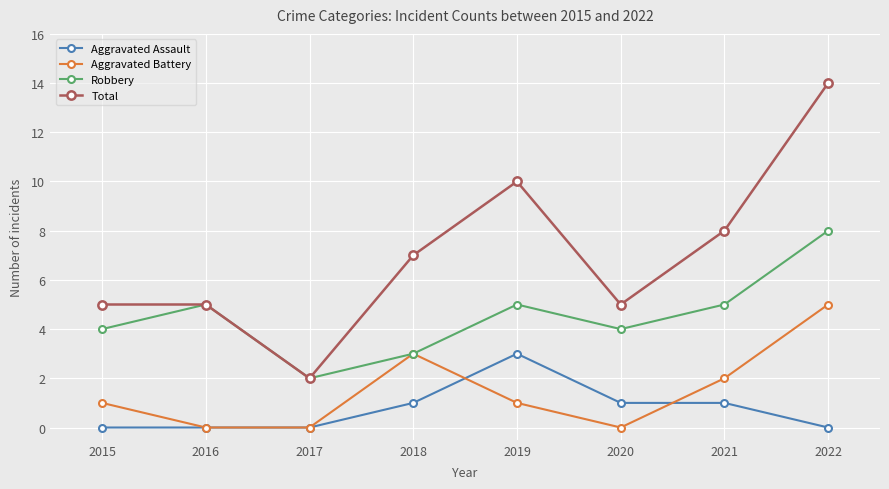

What is the spread (max minus min) of values at 2020?

5